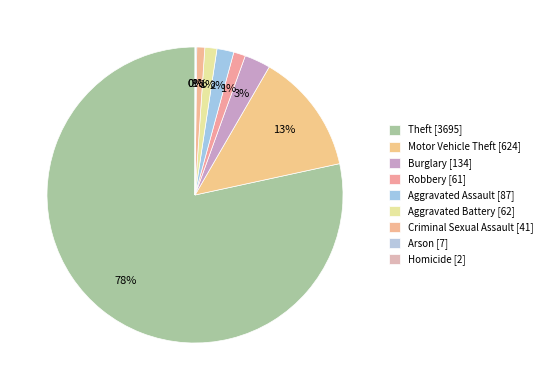

To the nearest percent, what portion does Aggravated Battery represent?

1%